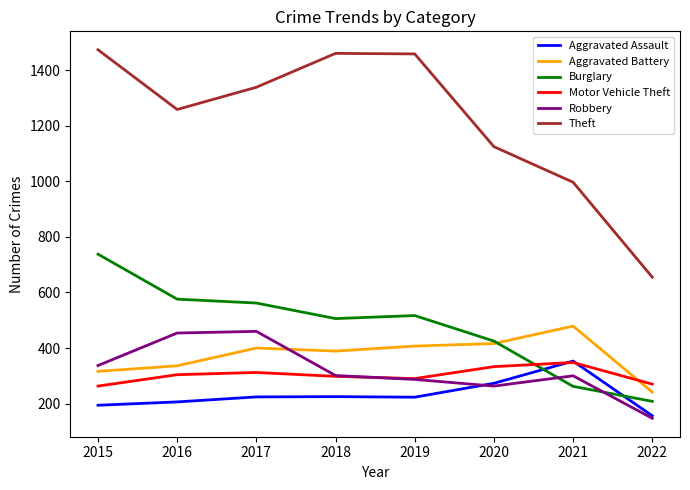

How many times do Aggravated Assault and Burglary cross each other?

2